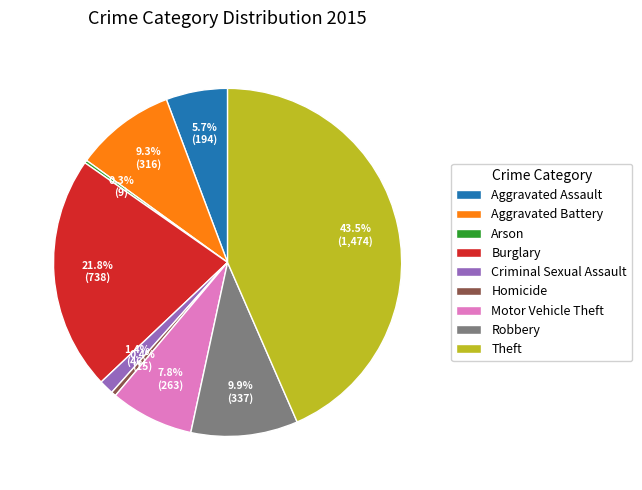

What is the ratio of the value at Aggravated Battery to the value at Robbery?

0.9